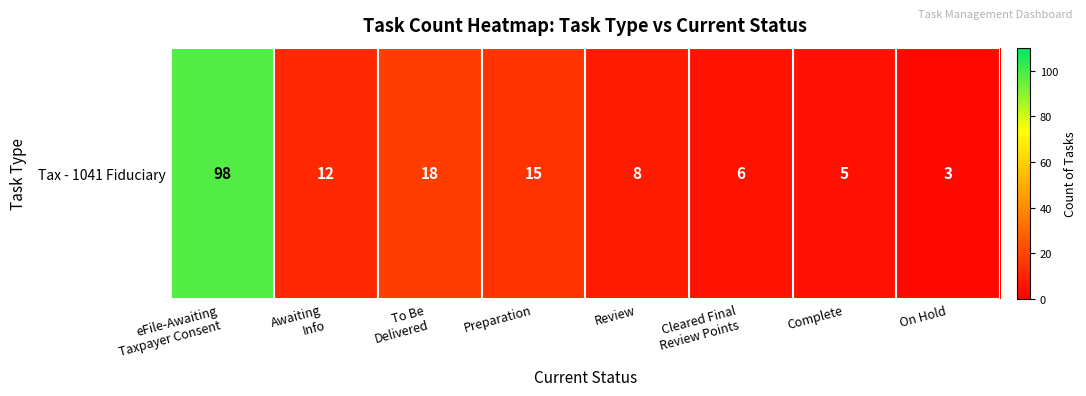

Rank the categories by value from lowest to highest.

On Hold, Complete, Cleared Final
Review Points, Review, Awaiting
Info, Preparation, To Be
Delivered, eFile-Awaiting
Taxpayer Consent